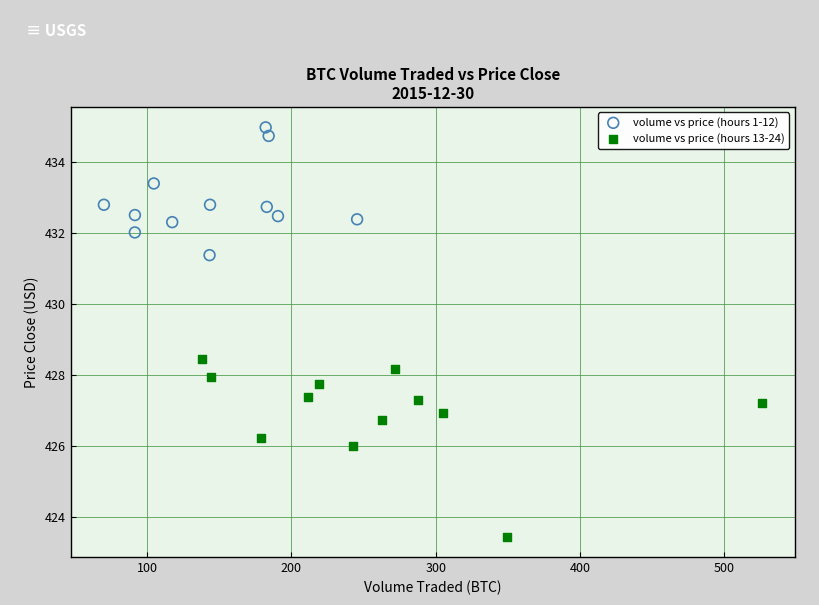

Which series contains the lowest Y value?

volume vs price (hours 13-24)